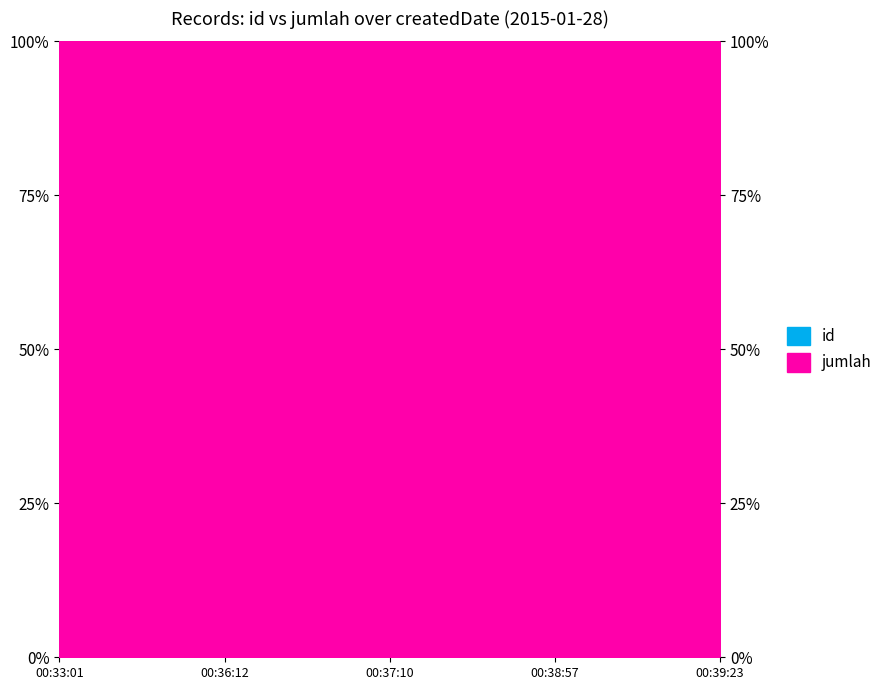

Rank the categories by value from lowest to highest.

00:33:01, 00:36:12, 00:37:10, 00:38:57, 00:39:23